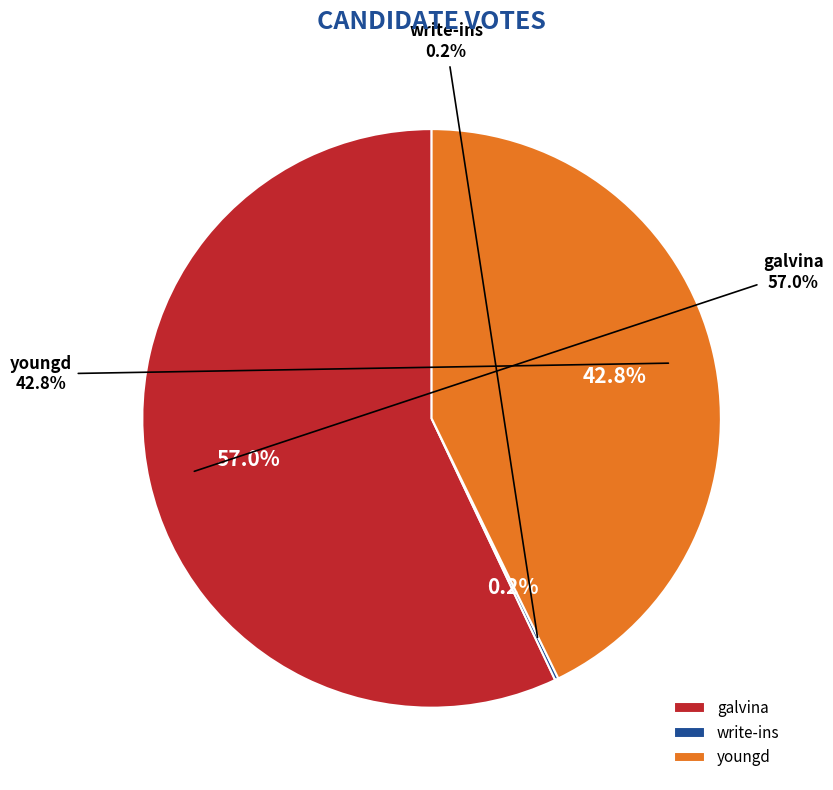

To the nearest percent, what is the average slice percentage?

33%